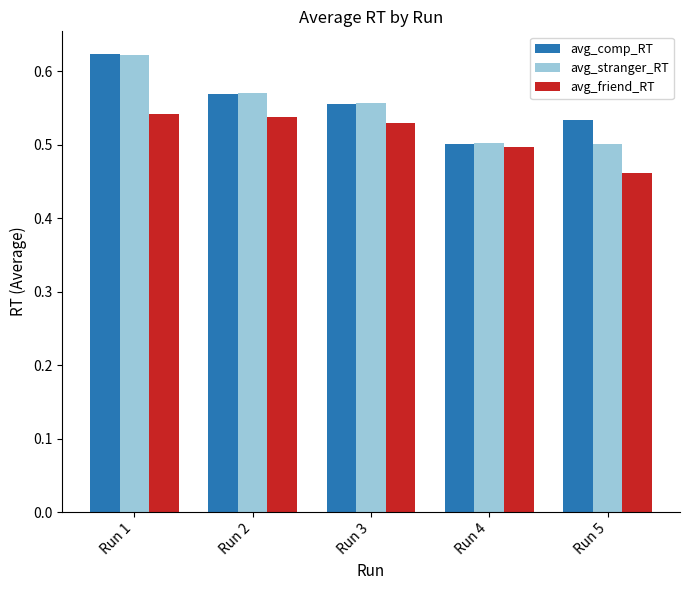

Which label corresponds to the smallest value in the chart?

Run 5